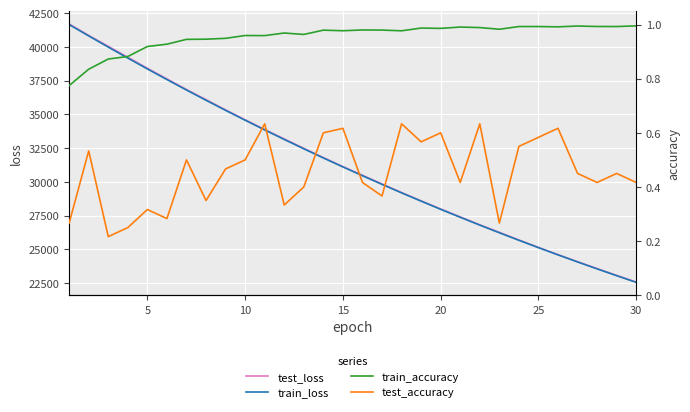

True or false: train_accuracy and train_loss intersect in this chart.

False